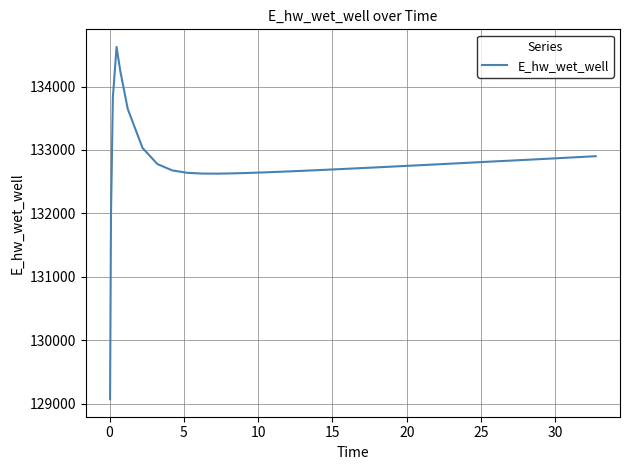

What is the smallest value displayed?

129069.8